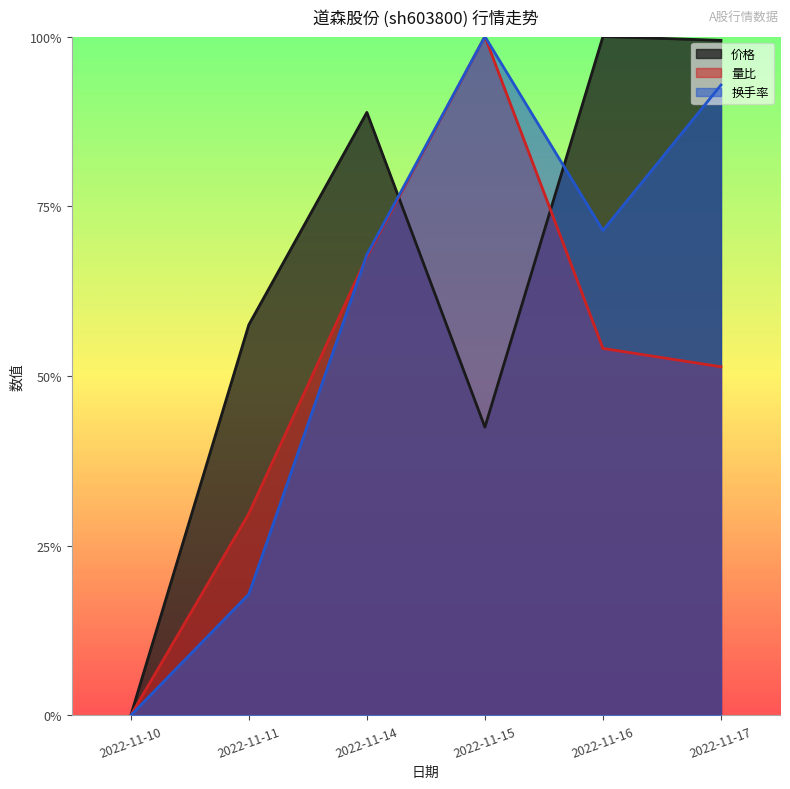

Where is 换手率 nearest to the value 0?

2022-11-10